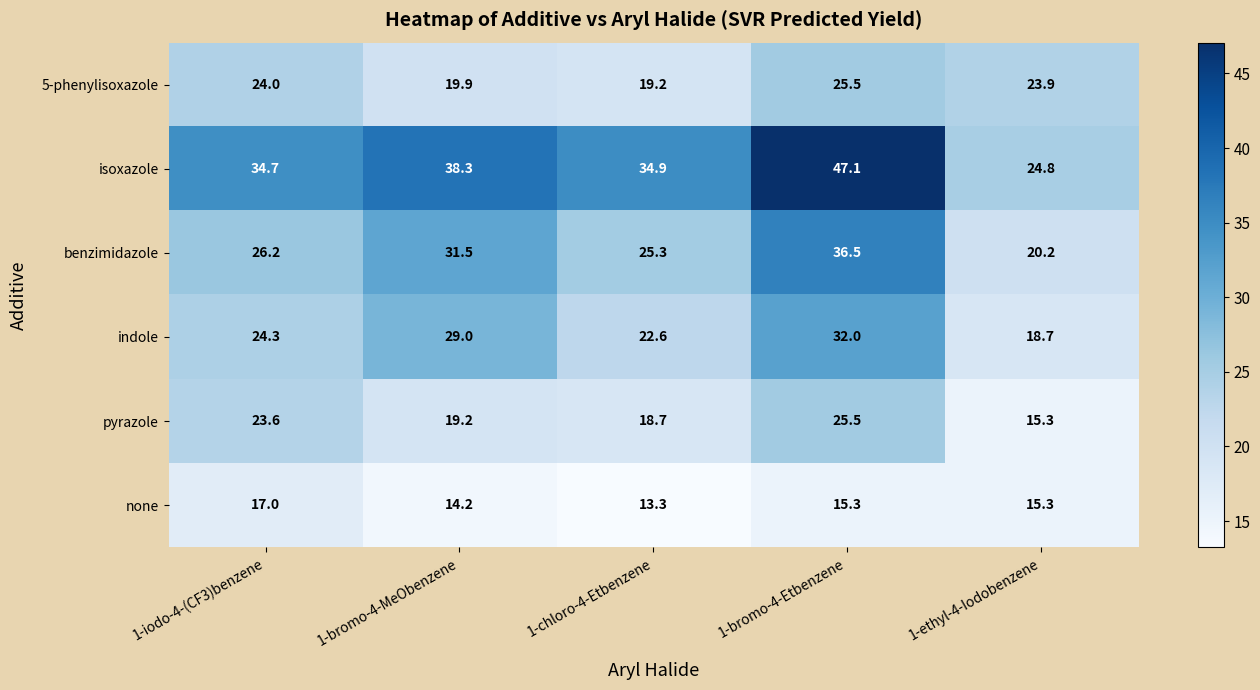

At which label does none first exceed 15?

1-iodo-4-(CF3)benzene